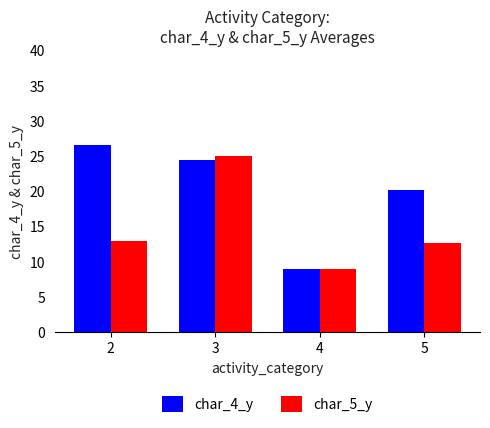

The value of char_5_y at 5 is 12.7. True or false?

True